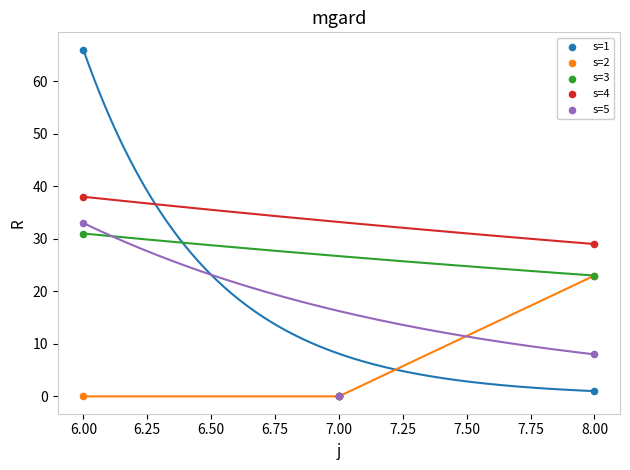

In the s=3 series, what Y value is closest to 15?

23